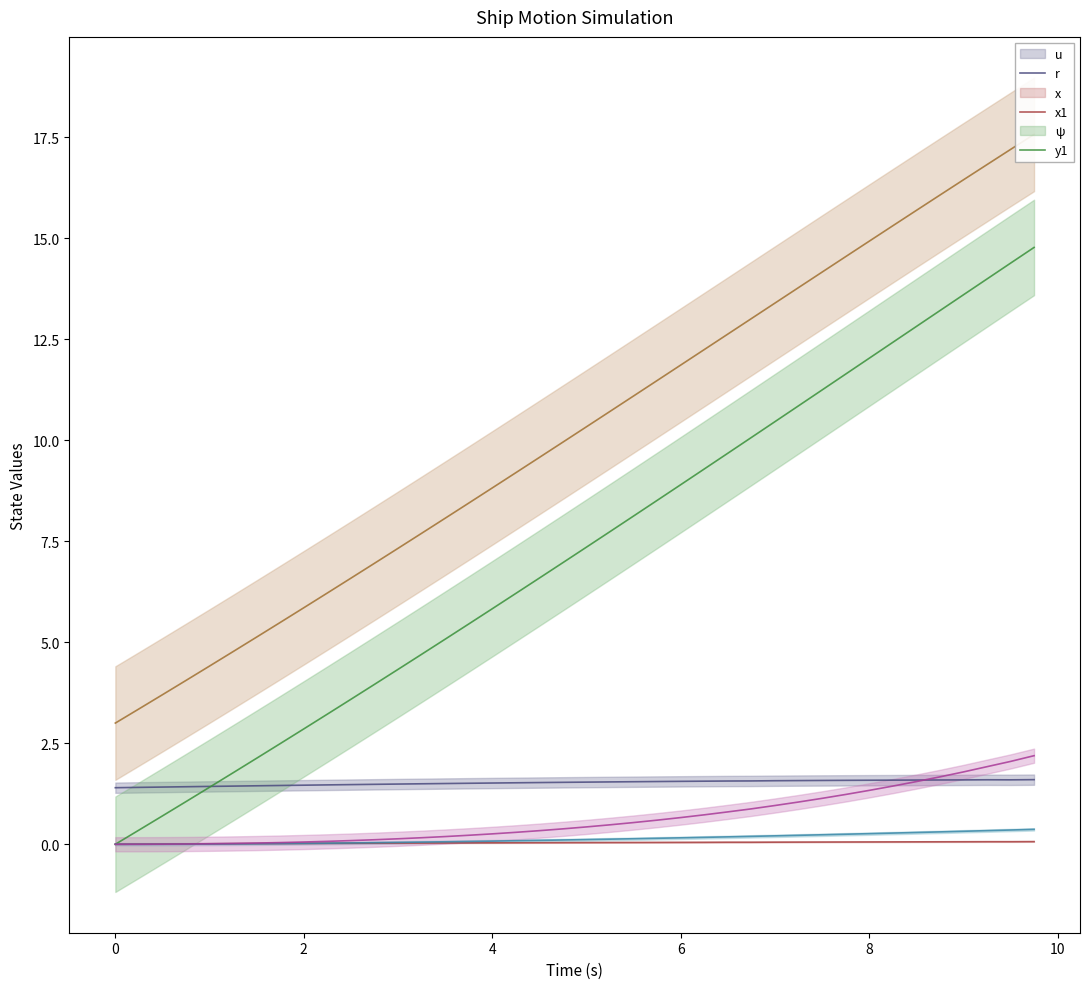

Reading left to right, what are all the values shown in this chart?

u: 1.4	1.4	1.4	1.4	1.4	1.4	1.4	1.5	1.5	1.5	1.5	1.5	1.5	1.5	1.5	1.5	1.5	1.5	1.5	1.5	1.5	1.5	1.5	1.6	1.6	1.6	1.6	1.6	1.6	1.6	1.6	1.6	1.6	1.6	1.6	1.6	1.6	1.6	1.6	1.6
r: 0.0	0.0	0.0	0.0	0.0	0.0	0.0	0.0	0.0	0.0	0.0	0.0	0.0	0.0	0.0	0.0	0.0	0.0	0.0	0.0	0.0	0.0	0.0	0.0	0.0	0.0	0.1	0.1	0.1	0.1	0.1	0.1	0.1	0.1	0.1	0.1	0.1	0.1	0.1	0.1
x: 0.0	0.3	0.7	1.1	1.4	1.8	2.1	2.5	2.9	3.2	3.6	4.0	4.3	4.7	5.1	5.5	5.8	6.2	6.6	7.0	7.4	7.7	8.1	8.5	8.9	9.3	9.7	10.1	10.5	10.9	11.2	11.6	12.0	12.4	12.8	13.2	13.6	14.0	14.4	14.8
x1: 3.0	3.4	3.7	4.1	4.4	4.8	5.1	5.5	5.9	6.2	6.6	7.0	7.3	7.7	8.1	8.4	8.8	9.2	9.6	10.0	10.3	10.7	11.1	11.5	11.9	12.2	12.6	13.0	13.4	13.8	14.2	14.5	14.9	15.3	15.7	16.1	16.4	16.8	17.2	17.6
psi: 0.0	0.0	0.0	0.0	0.0	0.0	0.0	0.0	0.0	0.0	0.0	0.0	0.0	0.1	0.1	0.1	0.1	0.1	0.1	0.1	0.1	0.1	0.1	0.1	0.2	0.2	0.2	0.2	0.2	0.2	0.2	0.2	0.3	0.3	0.3	0.3	0.3	0.3	0.4	0.4
y1: 0.0	0.0	0.0	0.0	0.0	0.0	0.0	0.0	0.1	0.1	0.1	0.1	0.1	0.2	0.2	0.2	0.3	0.3	0.3	0.4	0.4	0.5	0.5	0.6	0.7	0.7	0.8	0.9	1.0	1.0	1.1	1.2	1.3	1.4	1.6	1.7	1.8	1.9	2.1	2.2